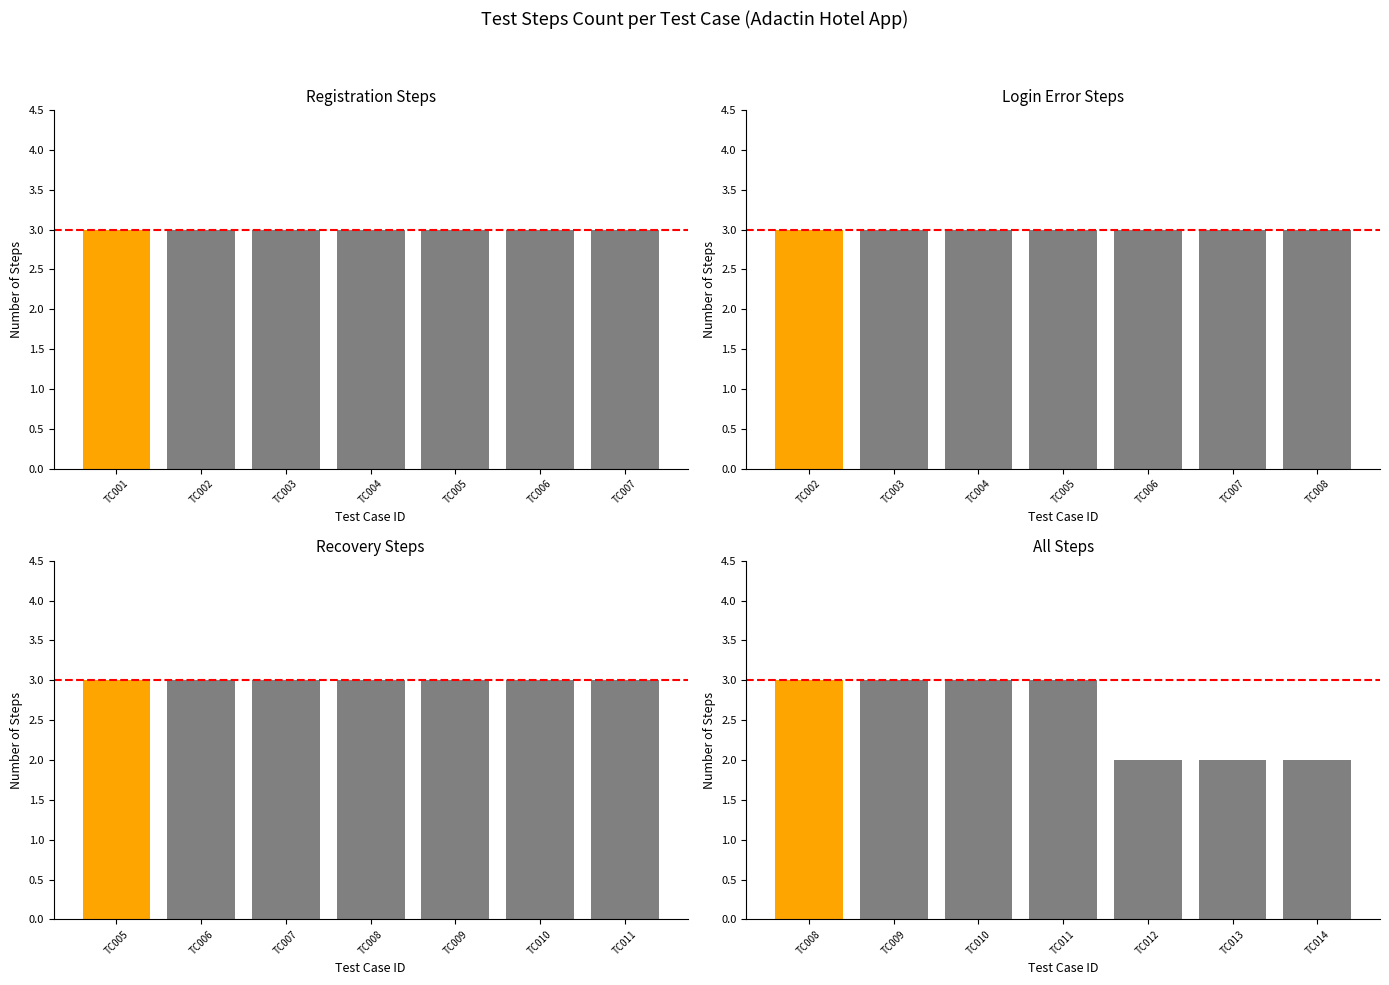

Are the bars horizontal?

No